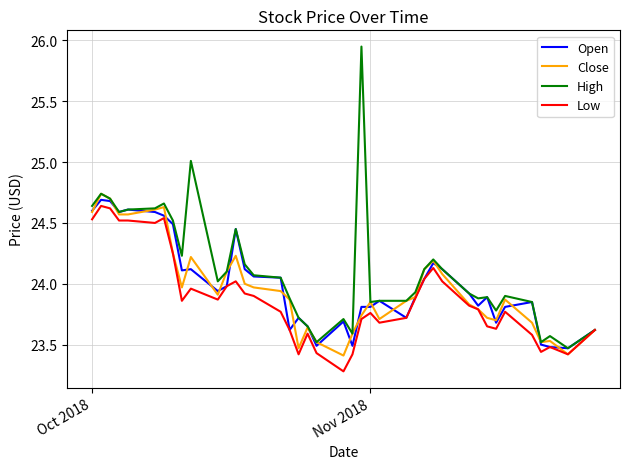

What is the minimum value shown in the chart?

23.3